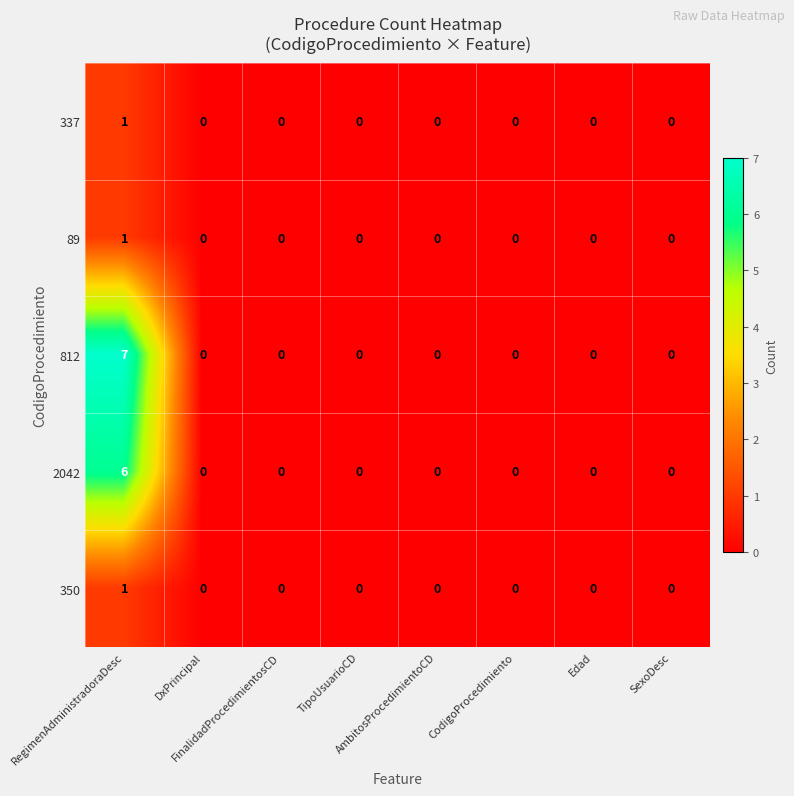

Which series has the largest total across all categories?

812